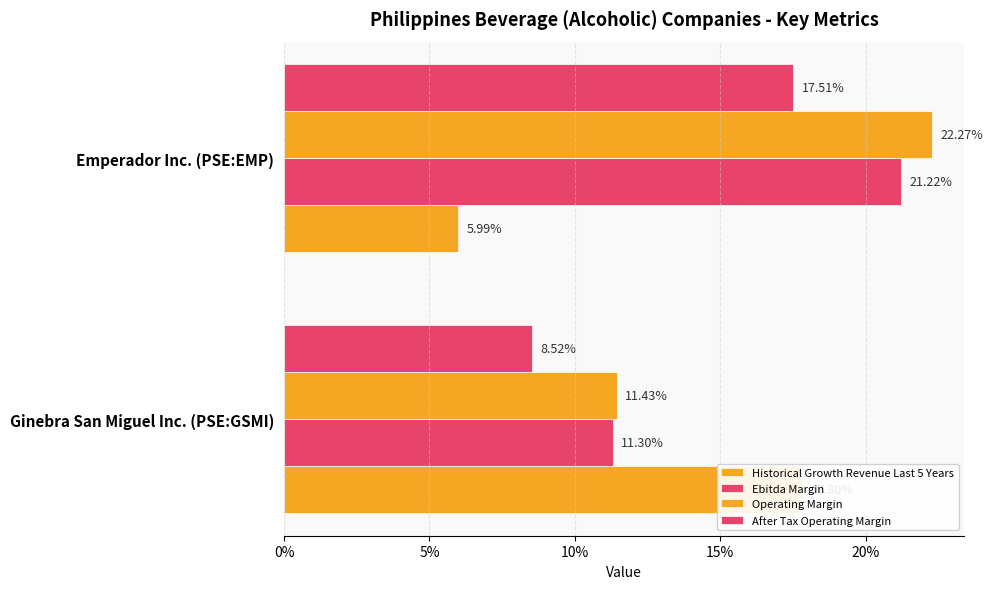

Does the chart contain stacked bars?

No